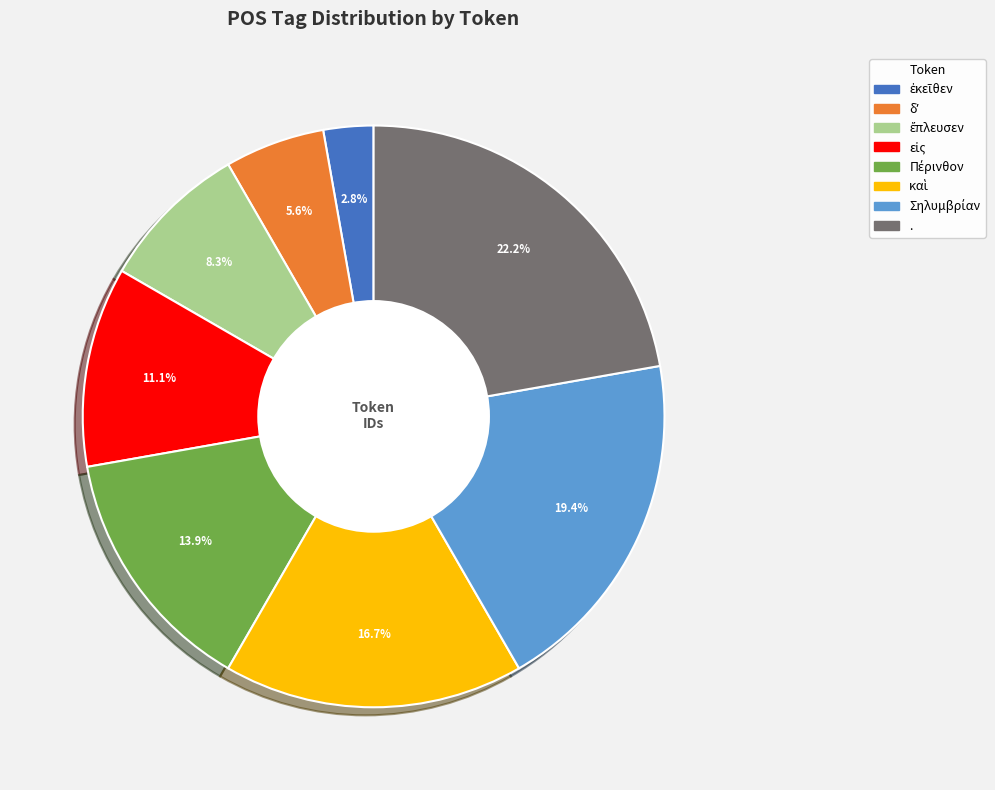

Which slice is the largest?

.